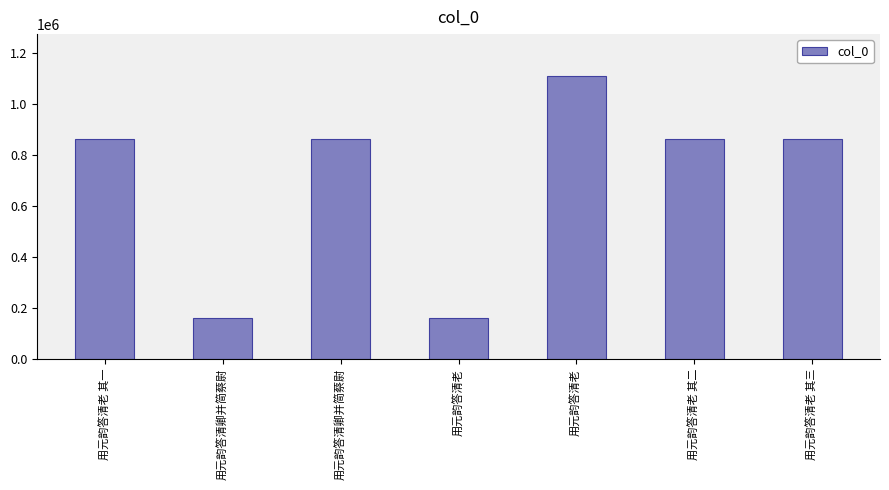

Does the chart contain any negative values?

No